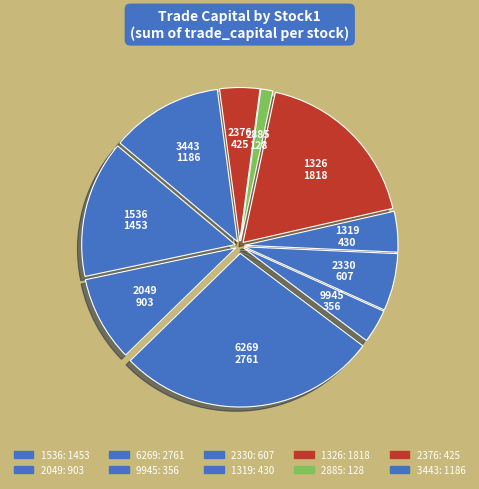

Count the number of slices in the pie.

10